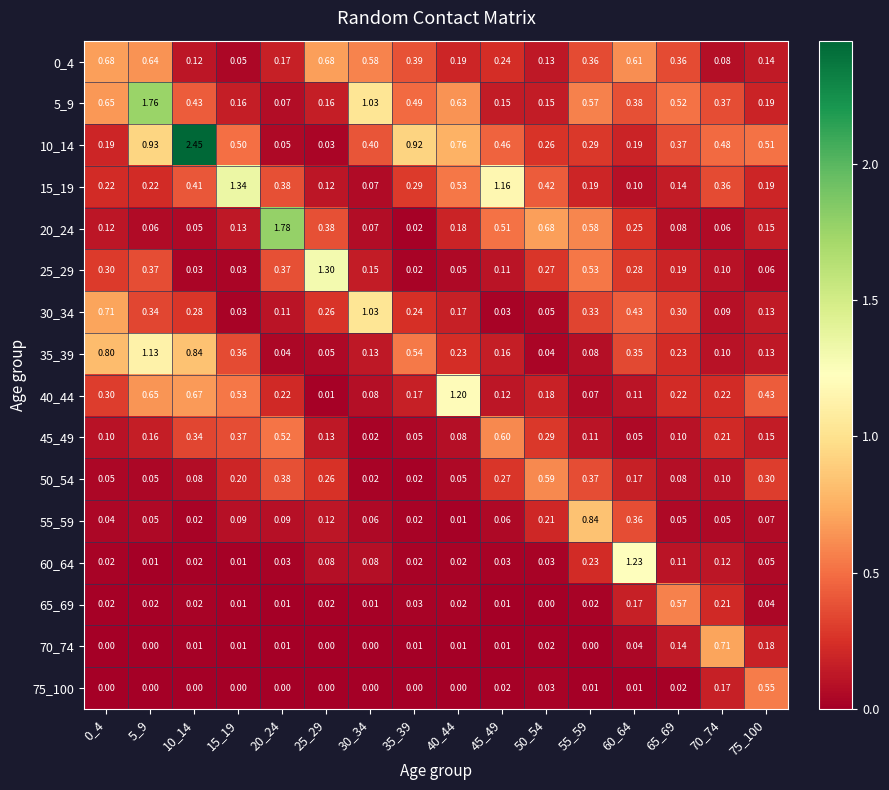

Where is 60_64 nearest to the value 0?

5_9